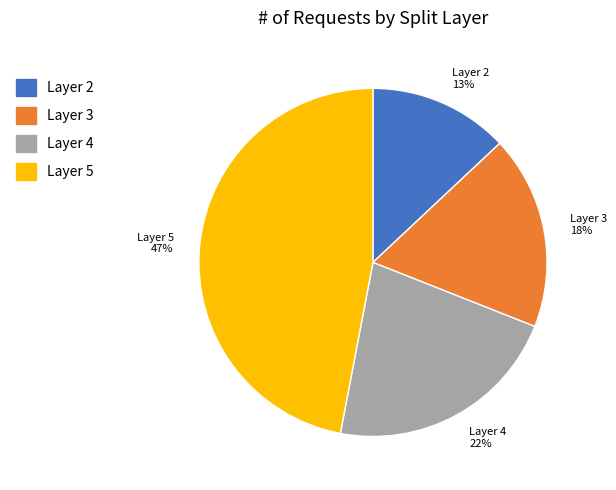

Is there a majority slice in this chart?

No